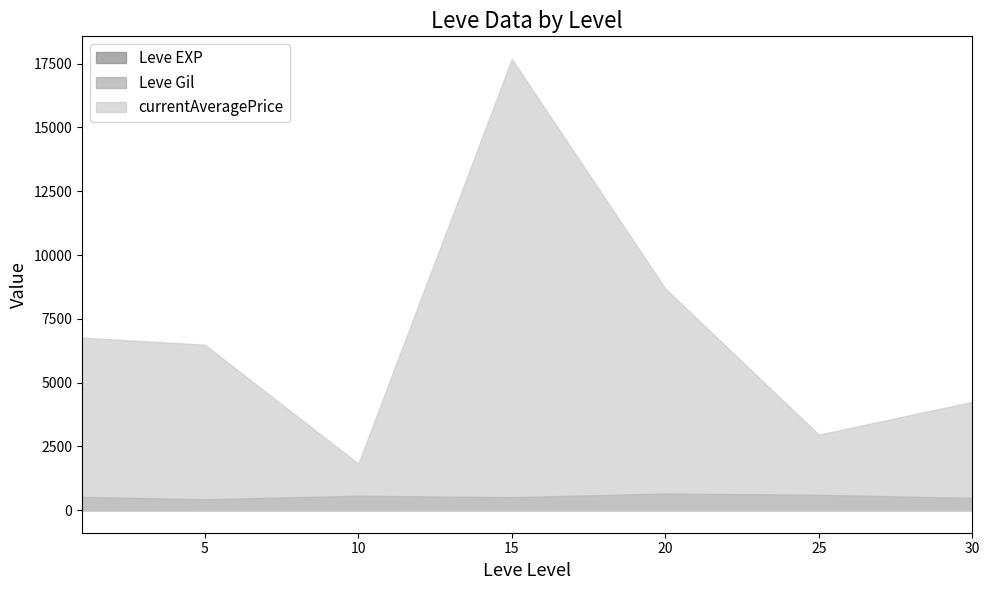

Which series has the largest total across all categories?

currentAveragePrice